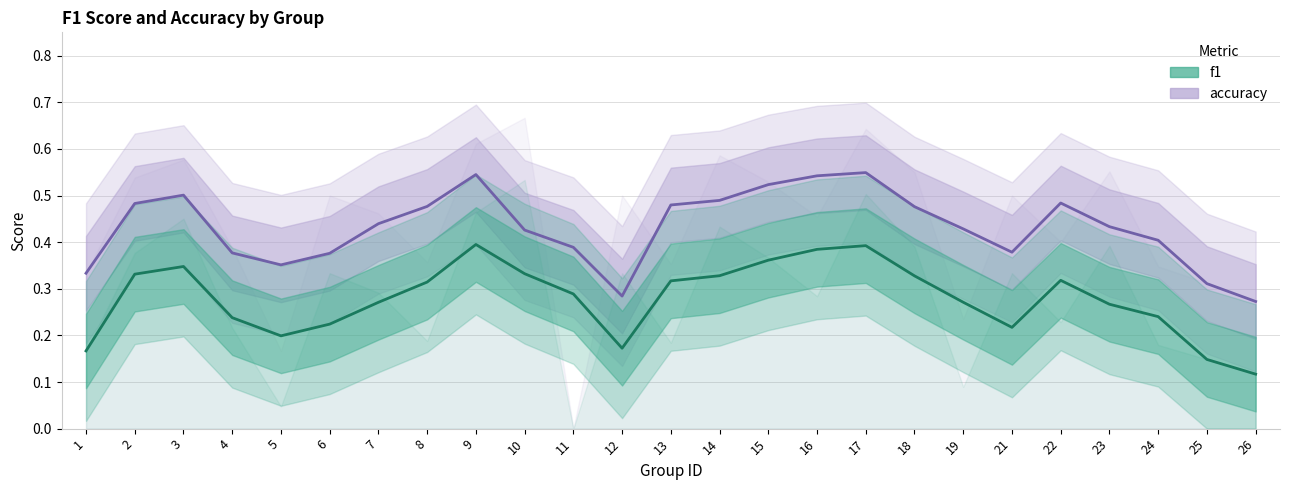

At which label is f1 closest to 0?

26